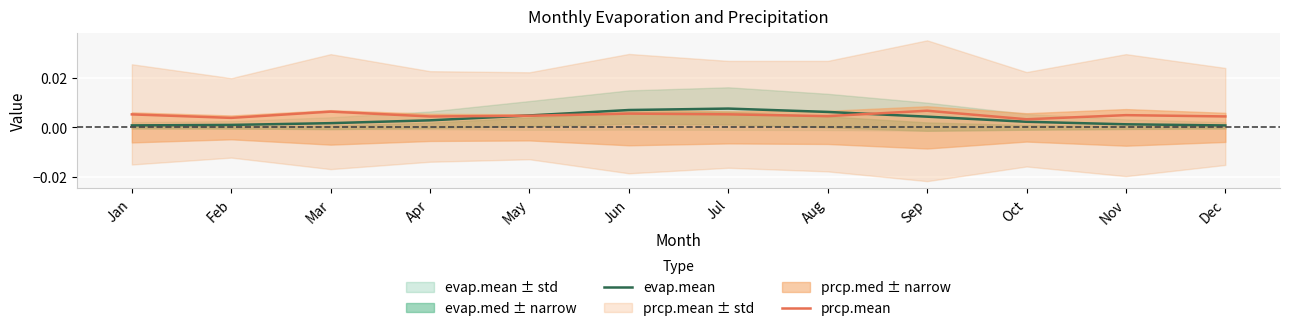

How many intersections are there between prcp.mean and evap.mean?

2